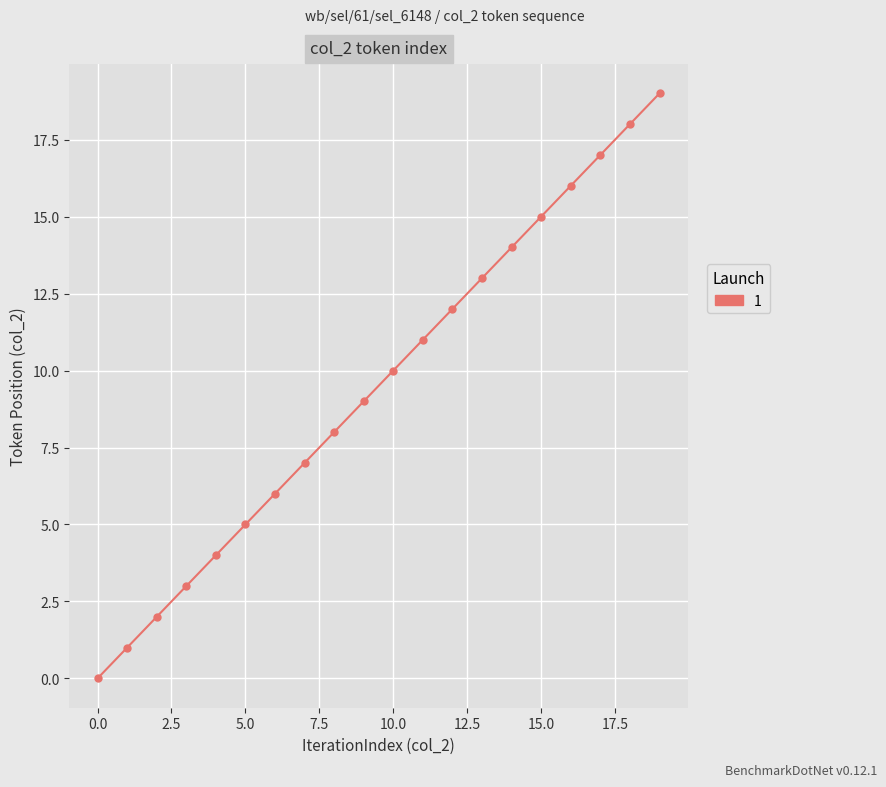

How many series are shown in this chart?

1